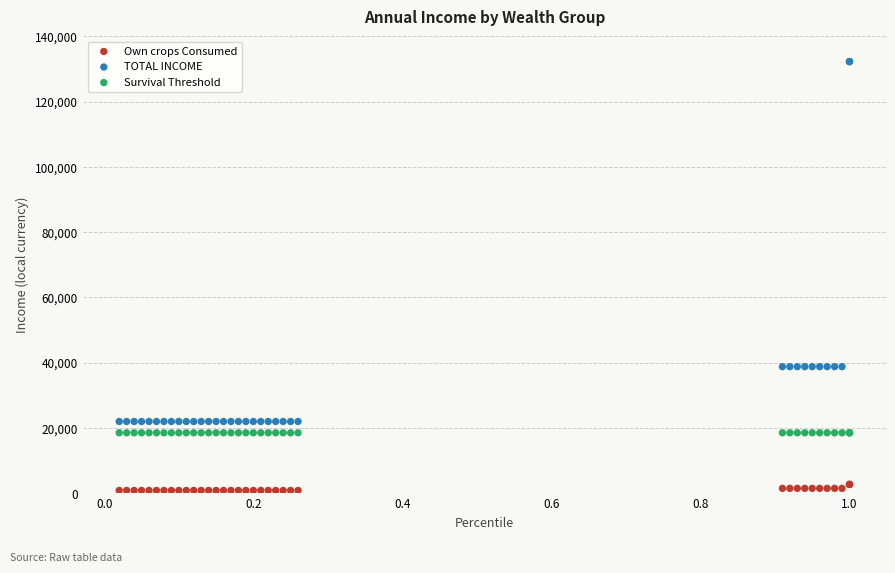

What is the X range (max minus min) for the scatter plot?

1.0